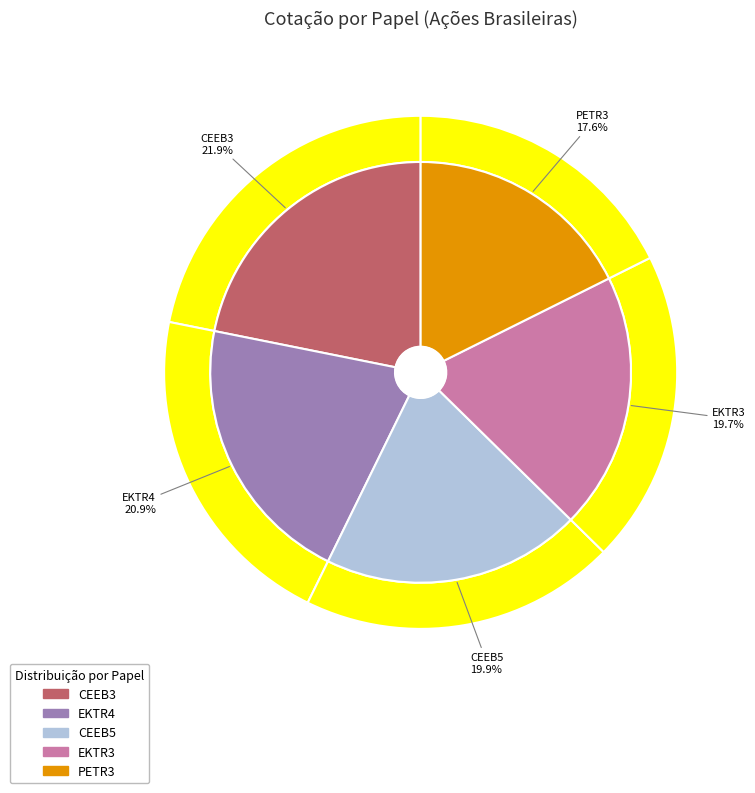

Combined, what portion of the pie is EKTR4 and CEEB5?

40.8%